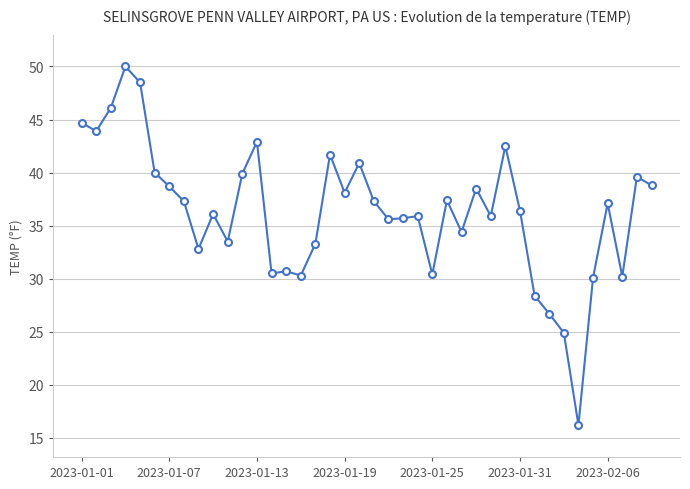

What is the greatest value displayed?

50.0